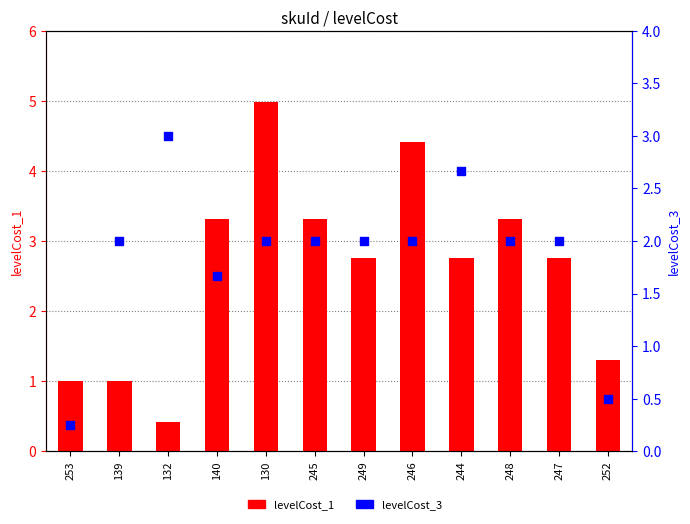

Which series contains the lowest Y value?

levelCost_3